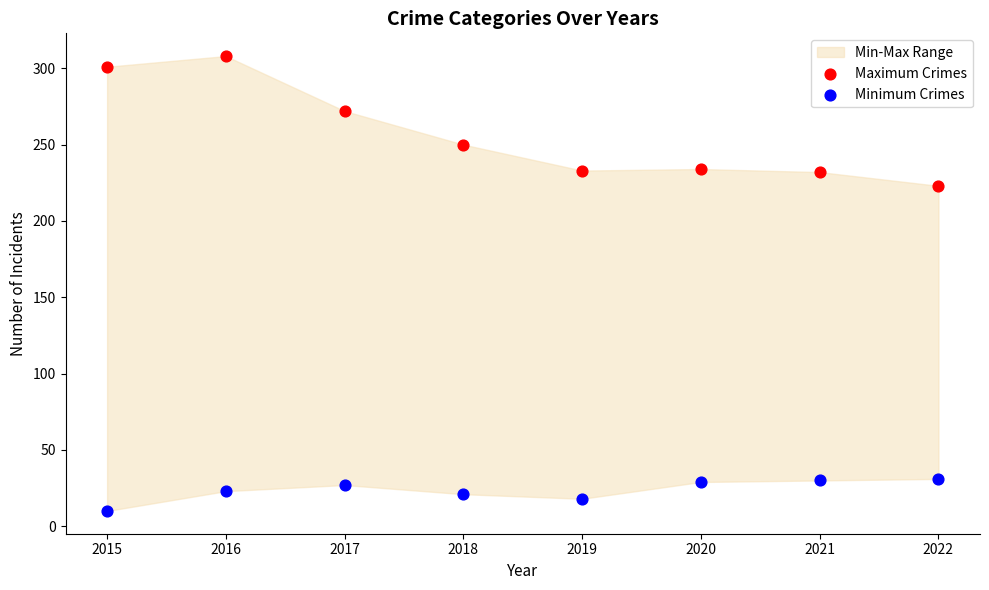

Which series has the largest Y range (max minus min)?

Maximum Crimes